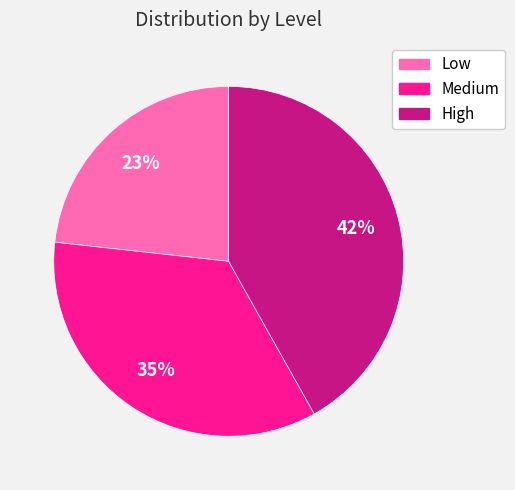

Is there a majority slice in this chart?

No